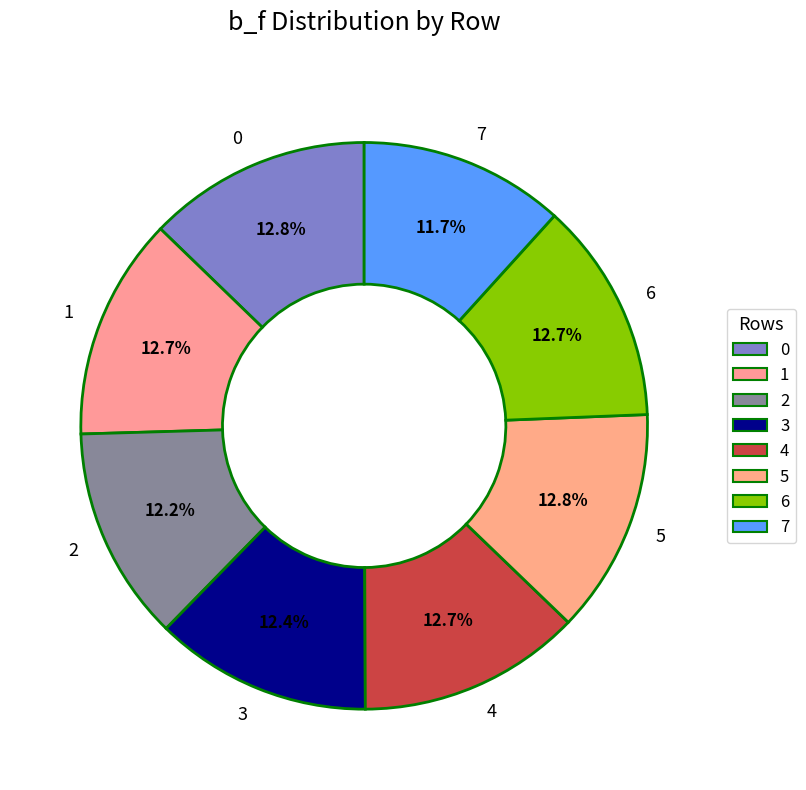

Which slice is the smallest?

7